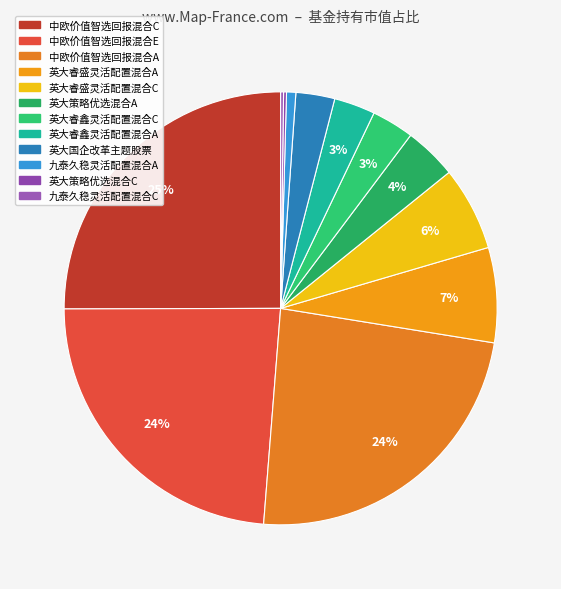

How many segments does this pie chart have?

12